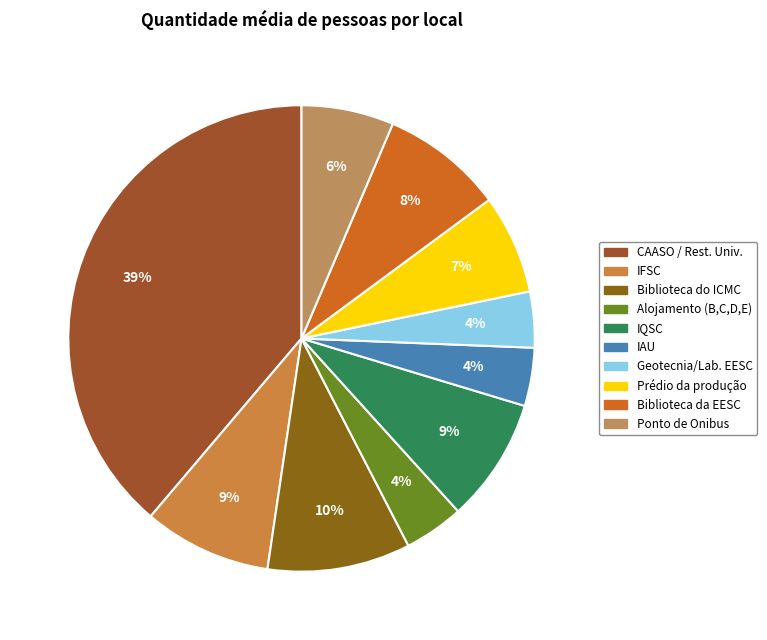

How many slices are in this pie chart?

10